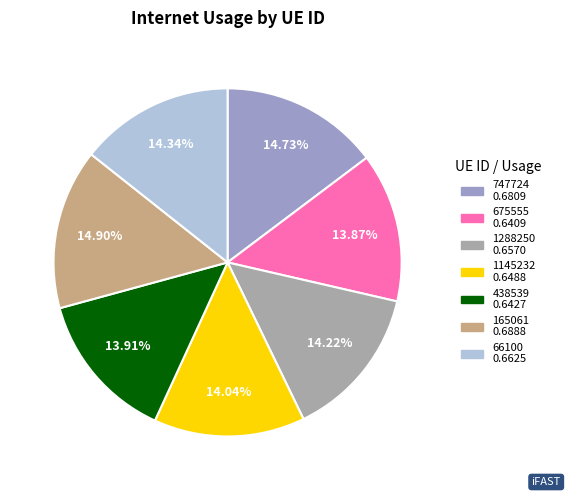

Rank the categories by value from highest to lowest.

165061, 747724, 66100, 1288250, 1145232, 438539, 675555